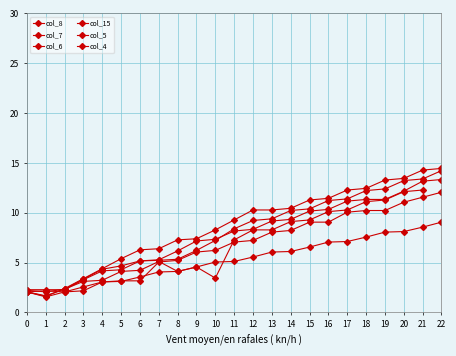

What is the smallest value displayed?

1.6